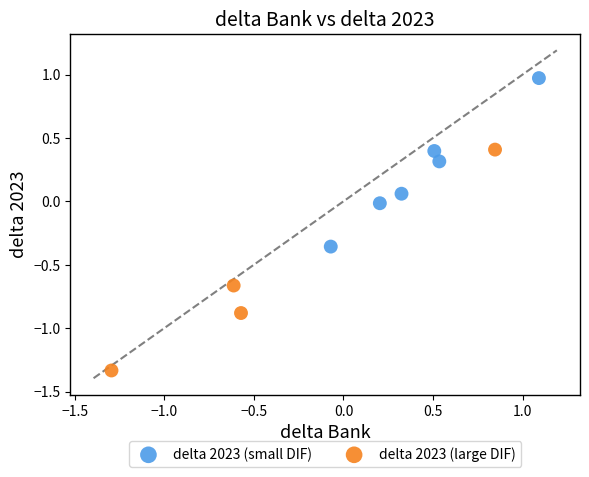

Which series has the largest Y range (max minus min)?

delta 2023 (large DIF)